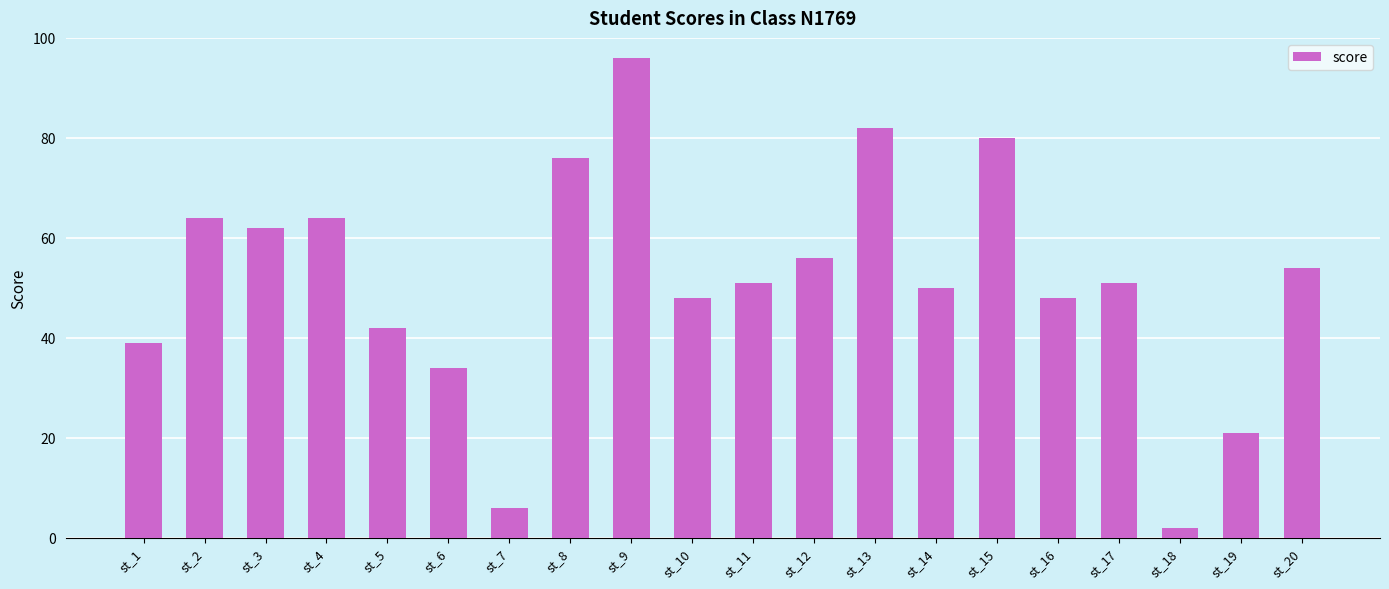

Is it true that the value at st_10 is 48?

True